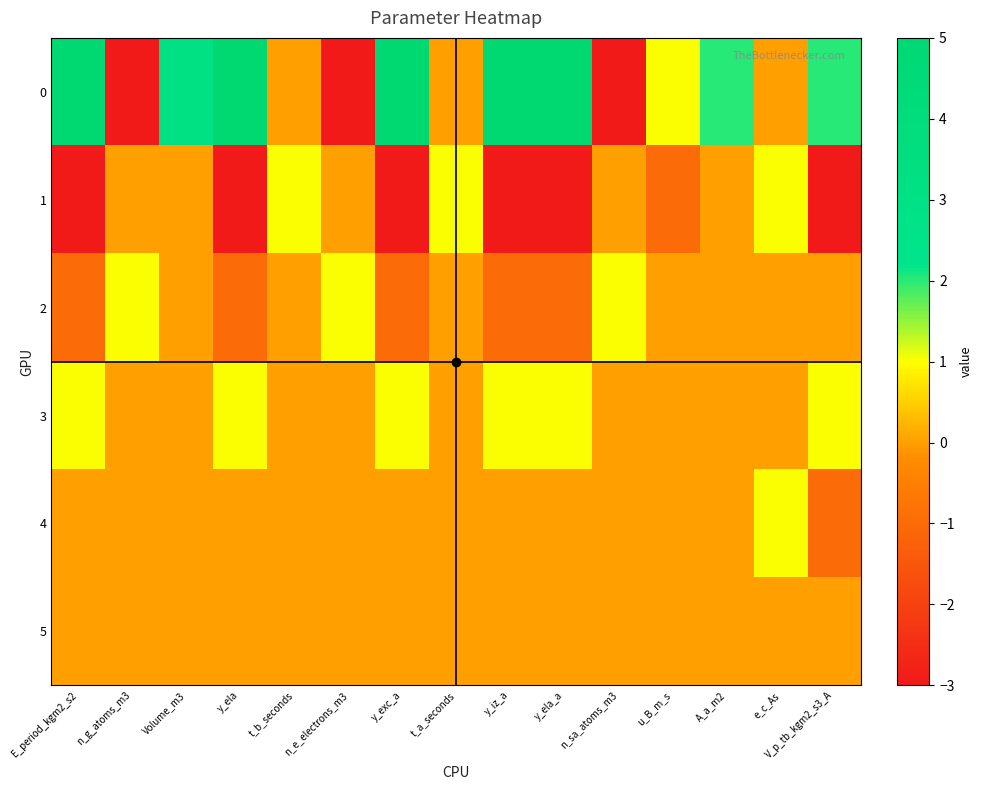

Reading left to right, what are all the values shown in this chart?

0: E_period_kgm2_s2=5	n_g_atoms_m3=-3	Volume_m3=3	y_ela=5	t_b_seconds=0	n_e_electrons_m3=-3	y_exc_a=5	t_a_seconds=0	y_iz_a=5	y_ela_a=5	n_sa_atoms_m3=-3	u_B_m_s=1	A_a_m2=2	e_c_As=0	V_p_tb_kgm2_s3_A=2
1: E_period_kgm2_s2=-3	n_g_atoms_m3=0	Volume_m3=0	y_ela=-3	t_b_seconds=1	n_e_electrons_m3=0	y_exc_a=-3	t_a_seconds=1	y_iz_a=-3	y_ela_a=-3	n_sa_atoms_m3=0	u_B_m_s=-1	A_a_m2=0	e_c_As=1	V_p_tb_kgm2_s3_A=-3
2: E_period_kgm2_s2=-1	n_g_atoms_m3=1	Volume_m3=0	y_ela=-1	t_b_seconds=0	n_e_electrons_m3=1	y_exc_a=-1	t_a_seconds=0	y_iz_a=-1	y_ela_a=-1	n_sa_atoms_m3=1	u_B_m_s=0	A_a_m2=0	e_c_As=0	V_p_tb_kgm2_s3_A=0
3: E_period_kgm2_s2=1	n_g_atoms_m3=0	Volume_m3=0	y_ela=1	t_b_seconds=0	n_e_electrons_m3=0	y_exc_a=1	t_a_seconds=0	y_iz_a=1	y_ela_a=1	n_sa_atoms_m3=0	u_B_m_s=0	A_a_m2=0	e_c_As=0	V_p_tb_kgm2_s3_A=1
4: E_period_kgm2_s2=0	n_g_atoms_m3=0	Volume_m3=0	y_ela=0	t_b_seconds=0	n_e_electrons_m3=0	y_exc_a=0	t_a_seconds=0	y_iz_a=0	y_ela_a=0	n_sa_atoms_m3=0	u_B_m_s=0	A_a_m2=0	e_c_As=1	V_p_tb_kgm2_s3_A=-1
5: E_period_kgm2_s2=0	n_g_atoms_m3=0	Volume_m3=0	y_ela=0	t_b_seconds=0	n_e_electrons_m3=0	y_exc_a=0	t_a_seconds=0	y_iz_a=0	y_ela_a=0	n_sa_atoms_m3=0	u_B_m_s=0	A_a_m2=0	e_c_As=0	V_p_tb_kgm2_s3_A=0